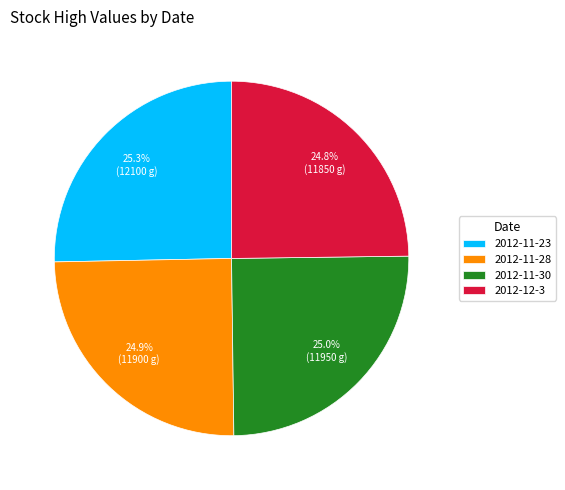

To the nearest percent, what is the combined percentage of 2012-11-30 and 2012-11-23?

50%